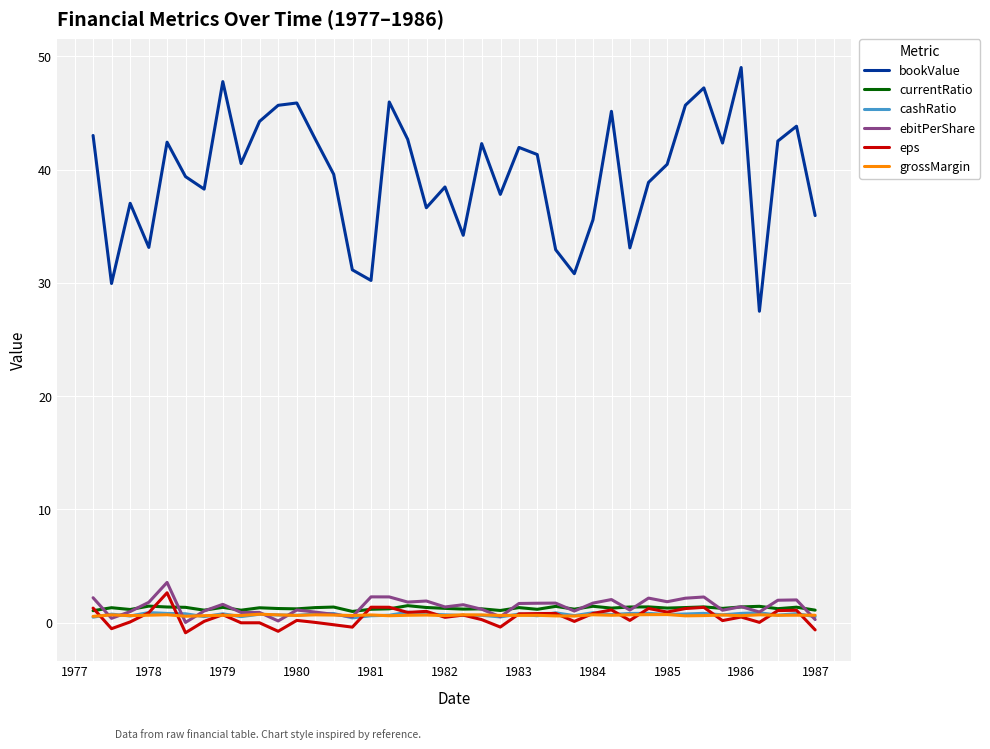

How many series are shown in this chart?

6